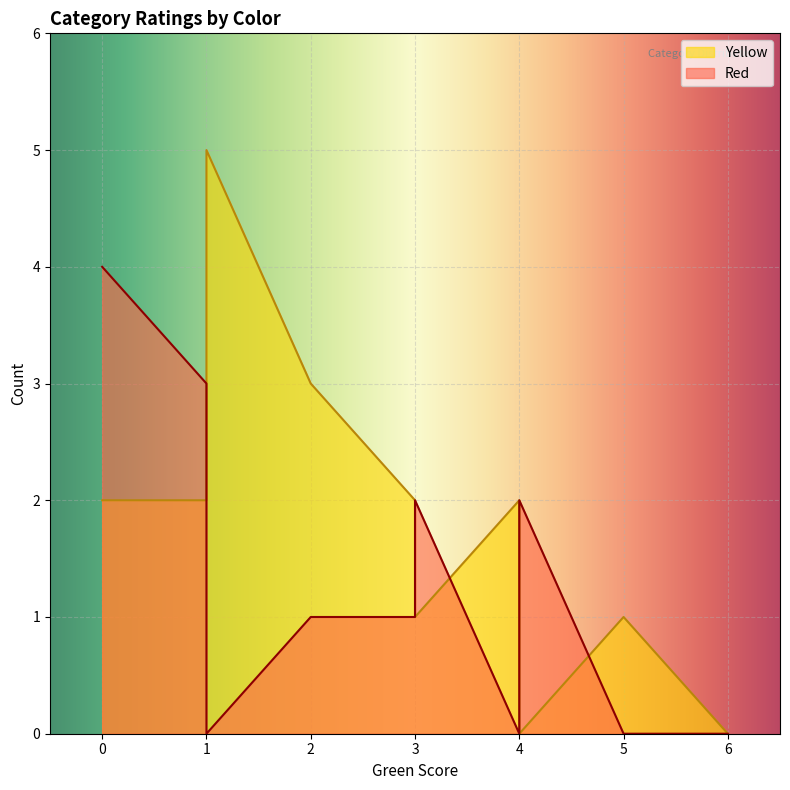

Which series has the widest spread of values?

Yellow